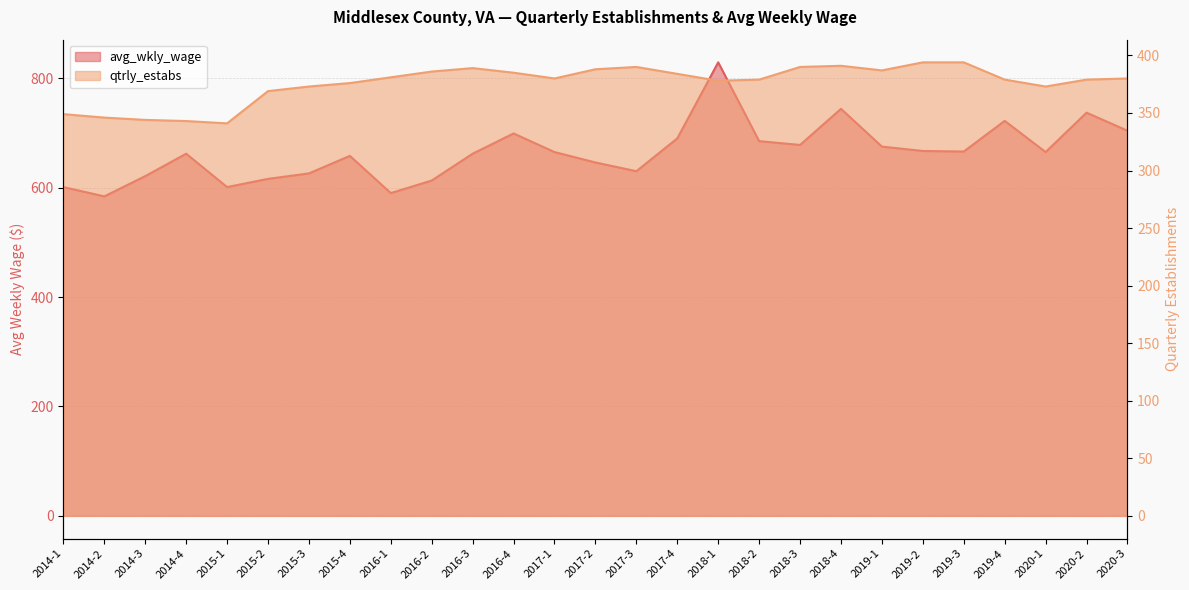

What is the maximum value shown in the chart?

829